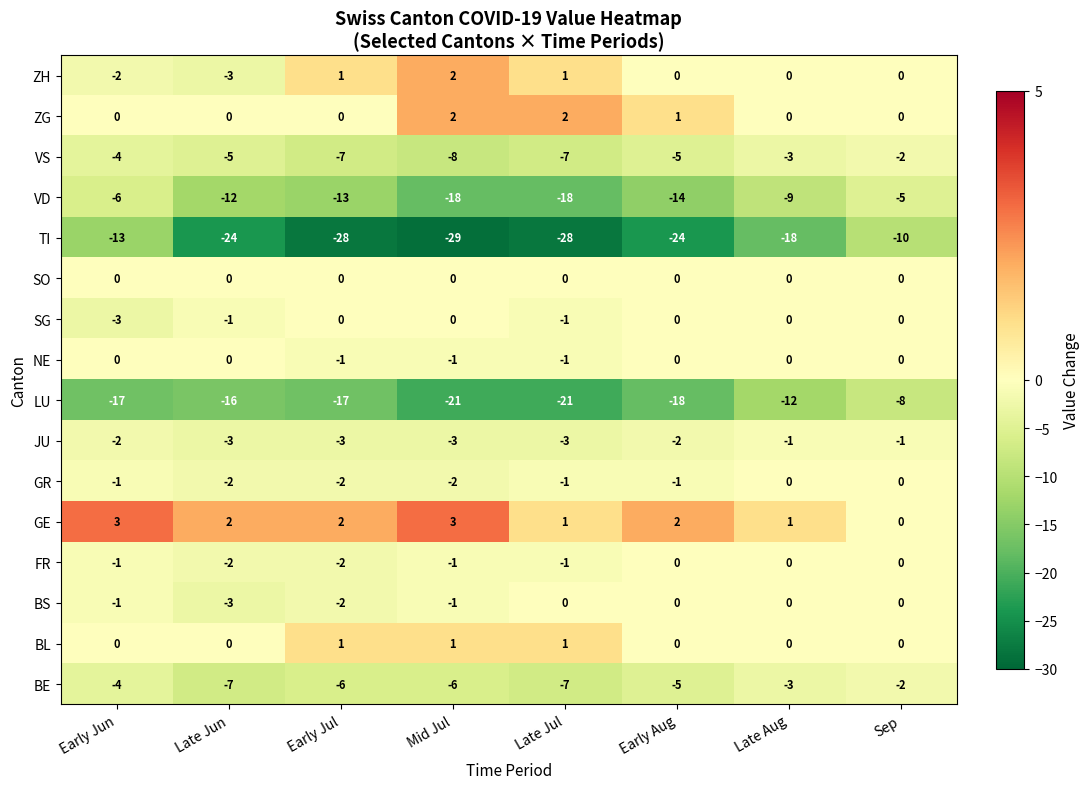

Which category has the lowest value in the TI series?

Mid Jul